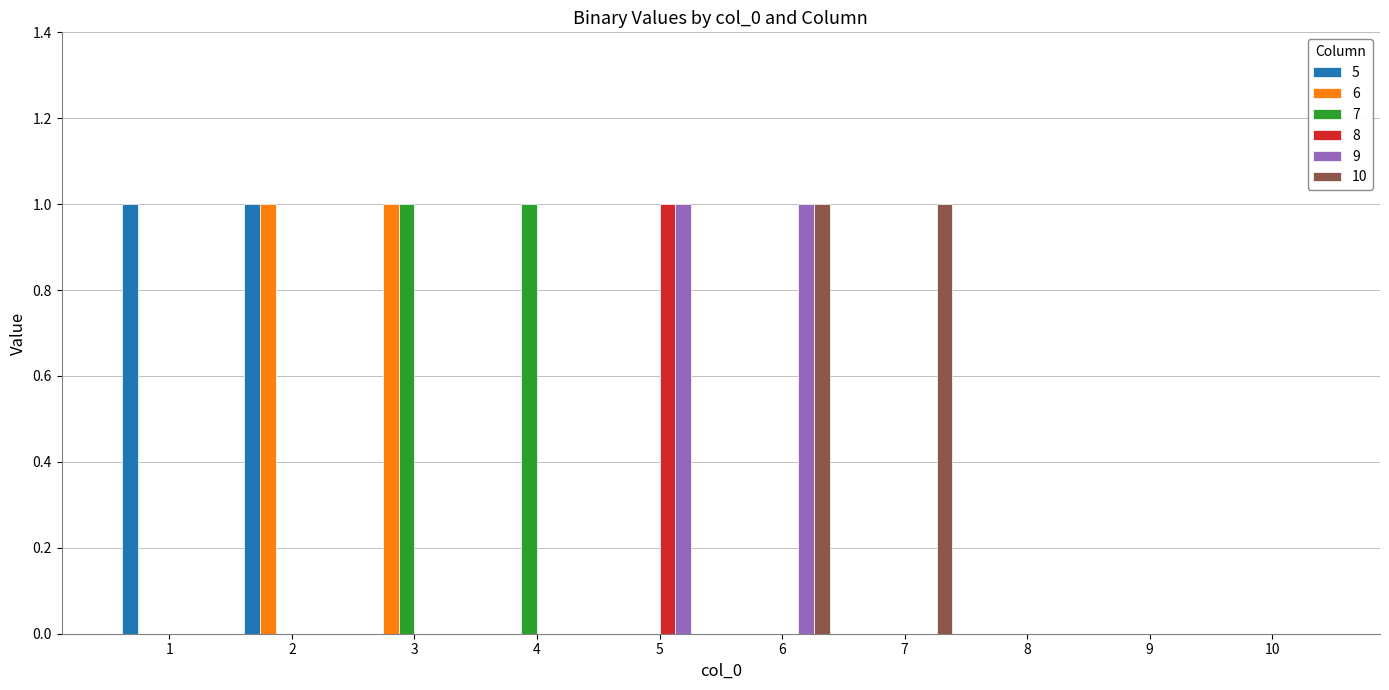

Is the value of 9 at 7 greater than the value of 6 at 3?

No